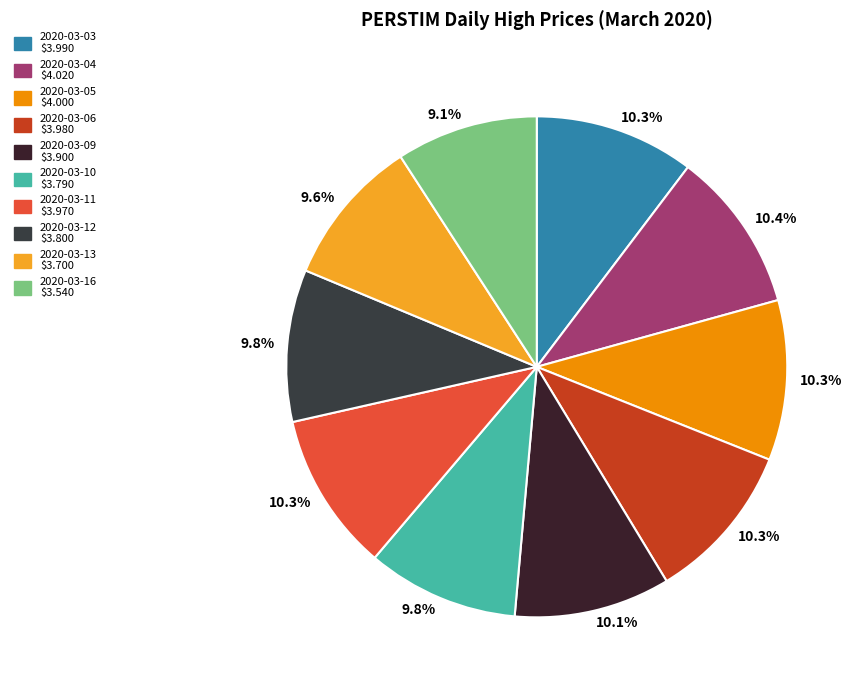

True or false: 2020-03-12 accounts for 23% of the total.

False